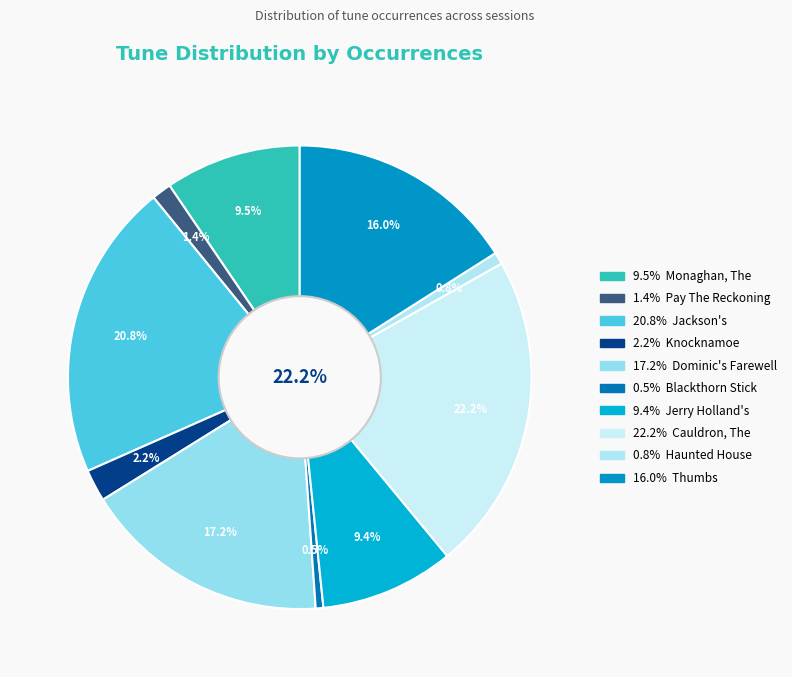

Which has a higher value, Knocknamoe or Jerry Holland's?

Jerry Holland's